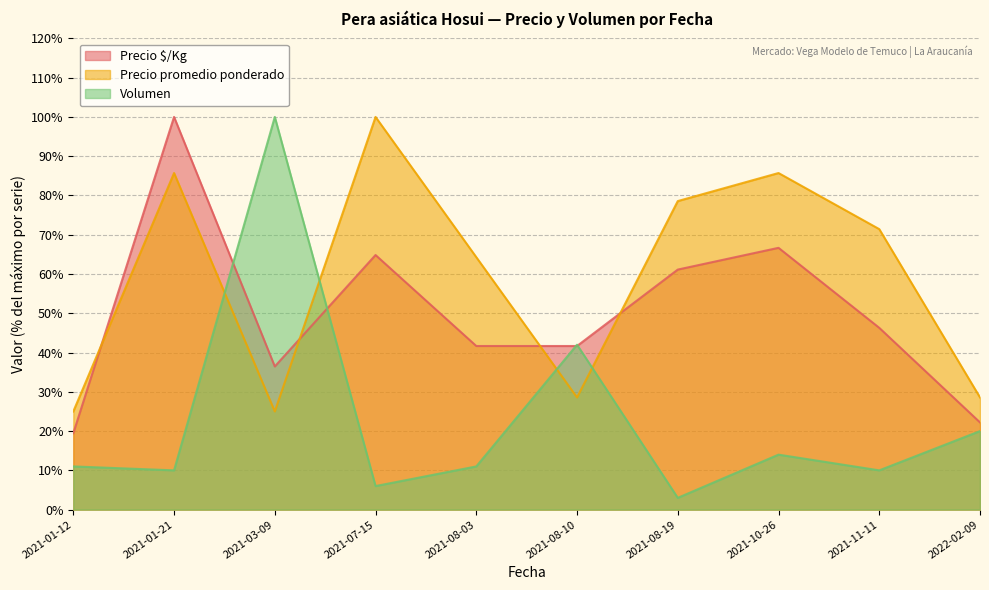

What are all the series names shown in the legend?

Precio $/Kg, Precio promedio ponderado, Volumen